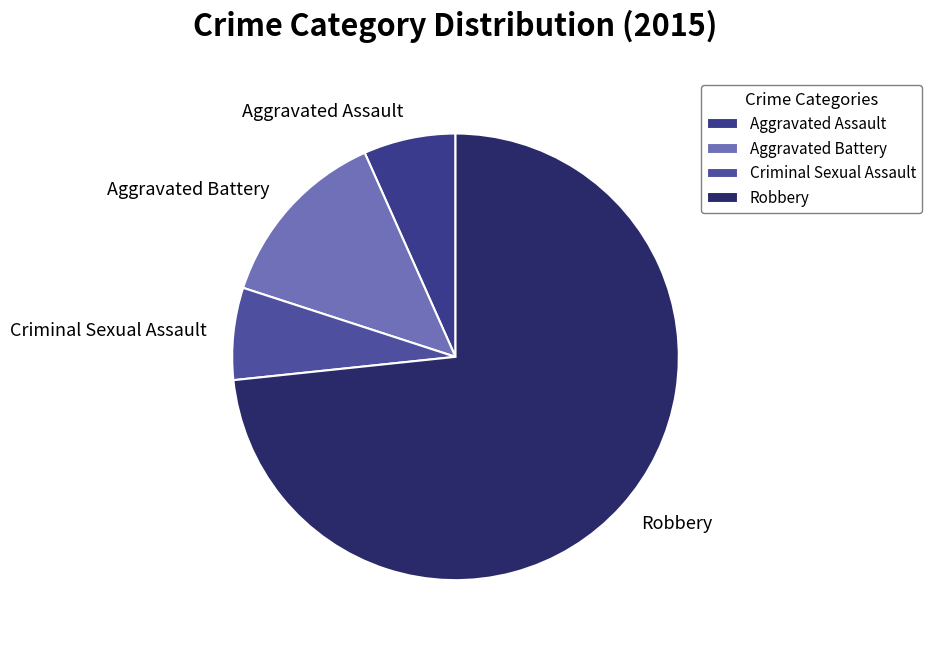

Between Aggravated Battery and Robbery, which is larger?

Robbery